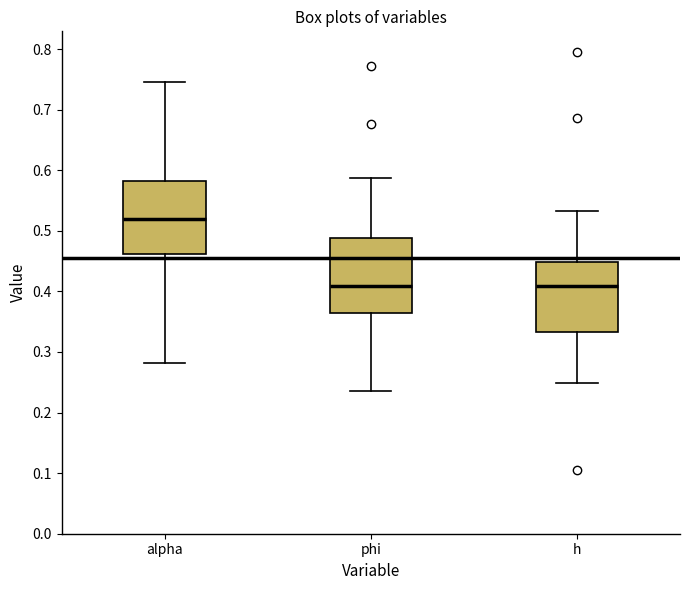

Where does the lower whisker of the box for alpha end on the y-axis? The values are not printed on the chart, so give them approximately, as read against the axis.

0.28